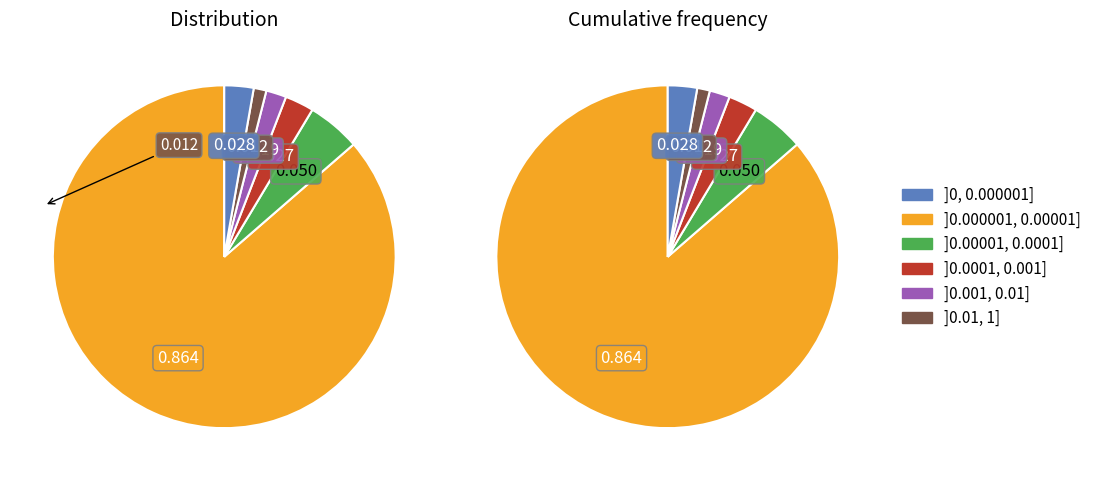

Is it true that Wound splits open after surgery is 11% of the pie?

False